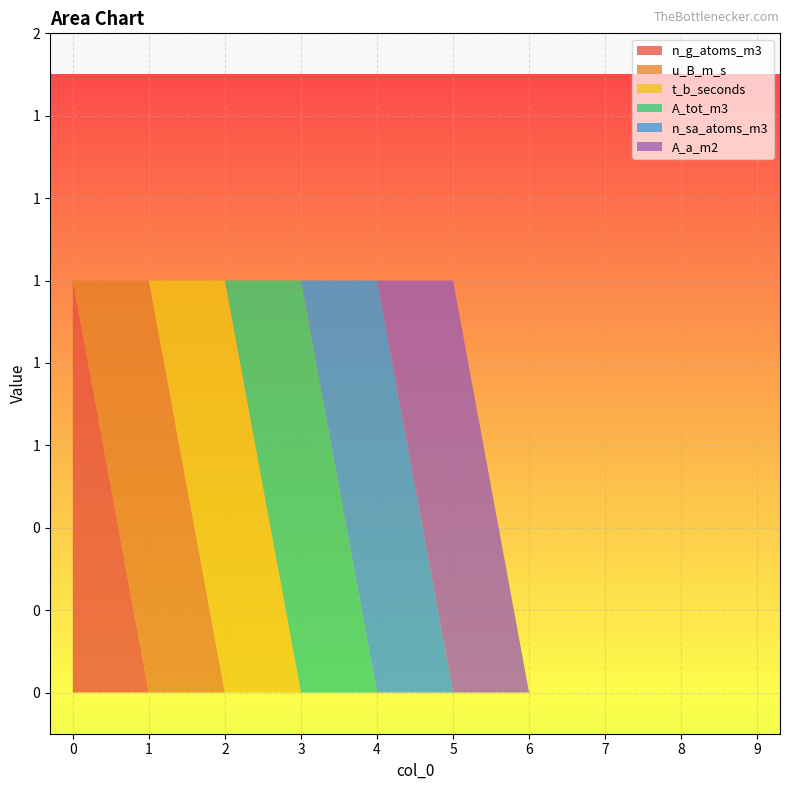

Reading right to left, what are all the values shown in this chart?

n_g_atoms_m3: 0	0	0	0	0	0	0	0	0	1
u_B_m_s: 0	0	0	0	0	0	0	0	1	0
t_b_seconds: 0	0	0	0	0	0	0	1	0	0
A_tot_m3: 0	0	0	0	0	0	1	0	0	0
n_sa_atoms_m3: 0	0	0	0	0	1	0	0	0	0
A_a_m2: 0	0	0	0	1	0	0	0	0	0